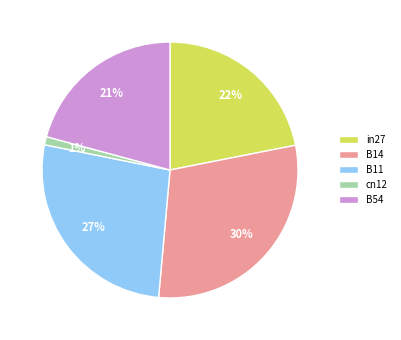

Which has a higher value, B14 or B54?

B14